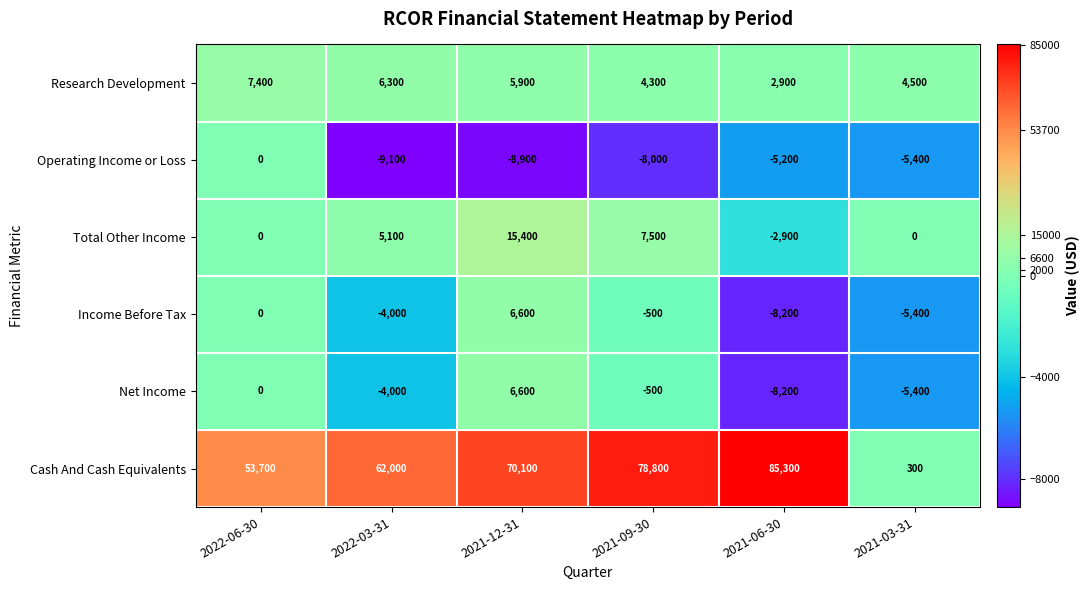

Is it true that Net Income equals -5400 at 2021-03-31?

True